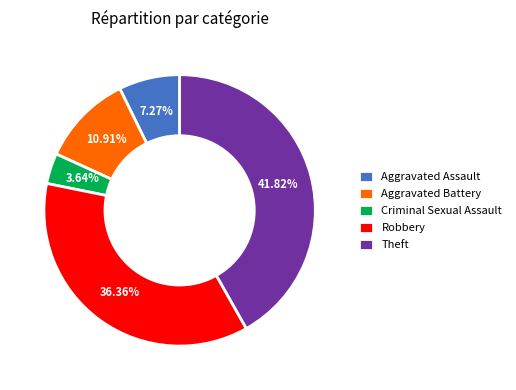

Rank the categories by value from lowest to highest.

Criminal Sexual Assault, Aggravated Assault, Aggravated Battery, Robbery, Theft